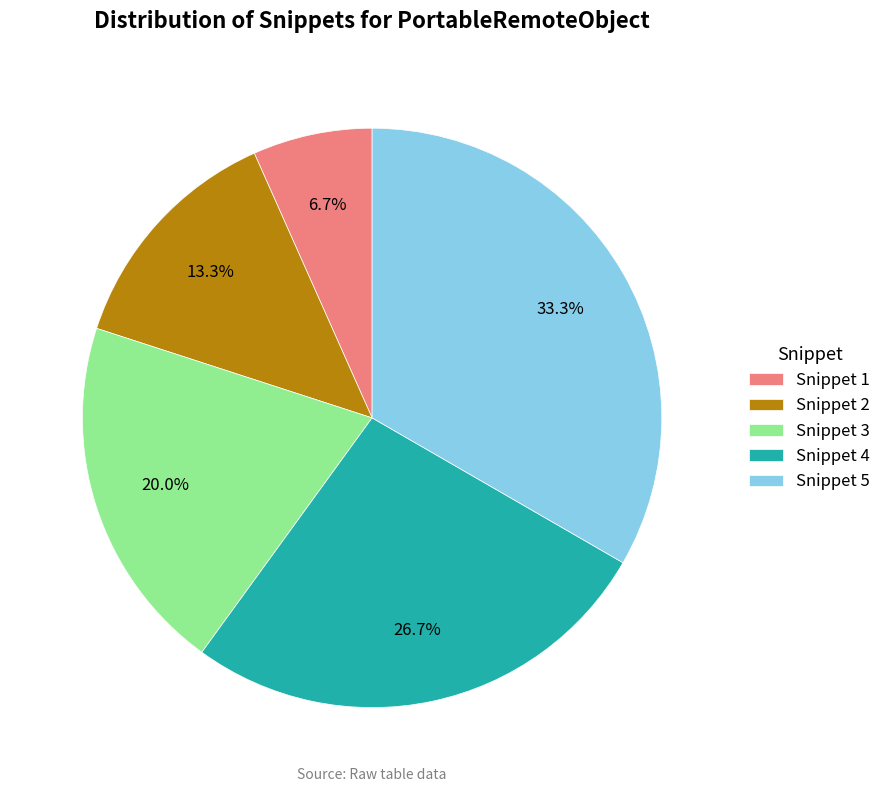

Rank the categories by value from highest to lowest.

Snippet 5, Snippet 4, Snippet 3, Snippet 2, Snippet 1